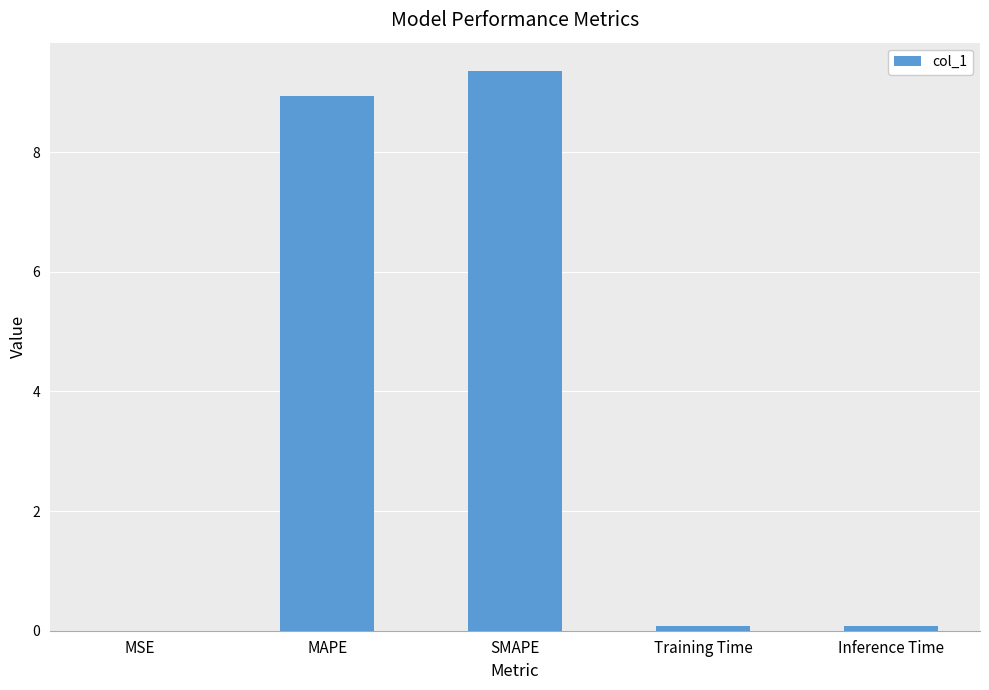

True or false: the data shows 11.8 at MAPE.

False